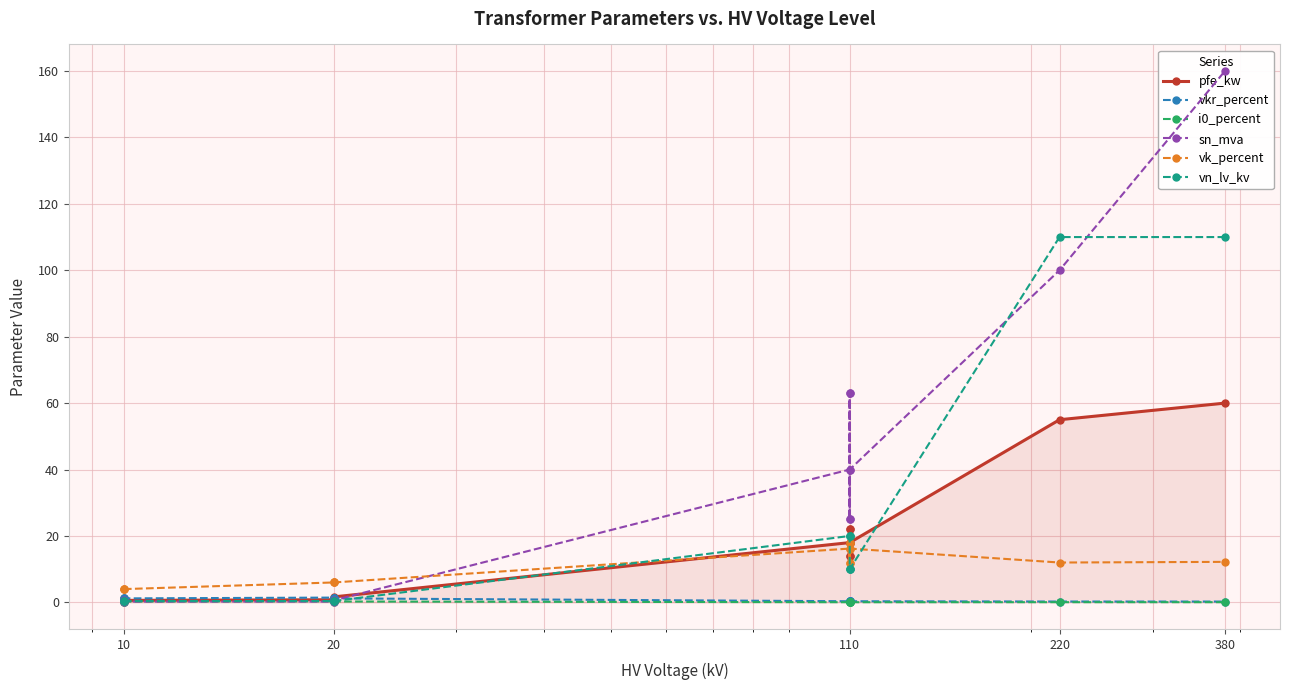

Count the number of categories in the chart.

14